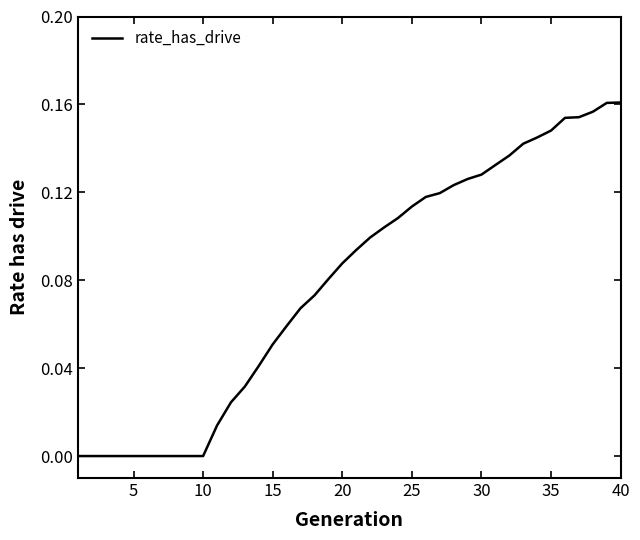

What is the sum of all values?

3.2